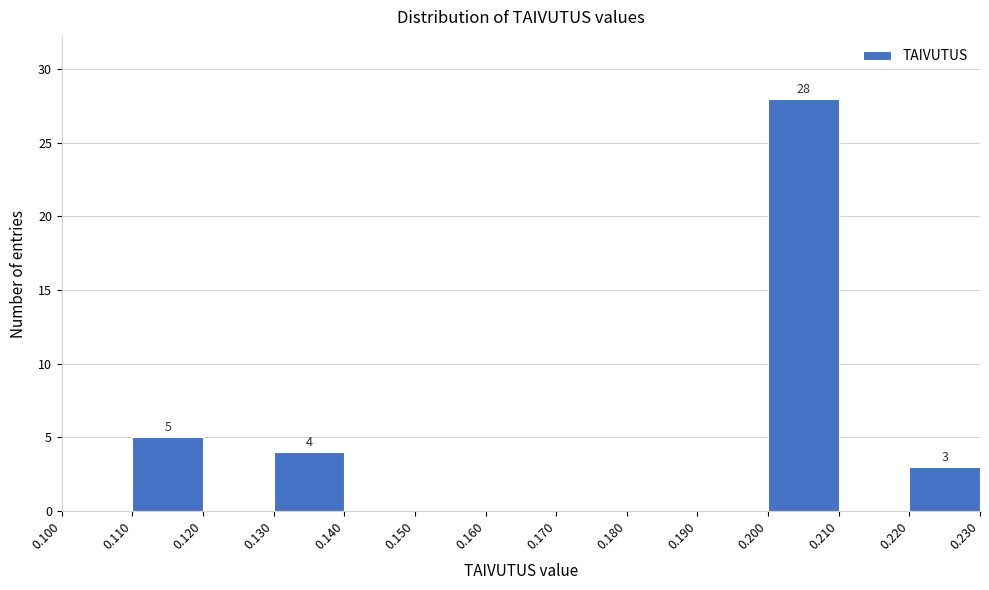

Which range on the x-axis has the tallest bar?

0.200 to 0.210